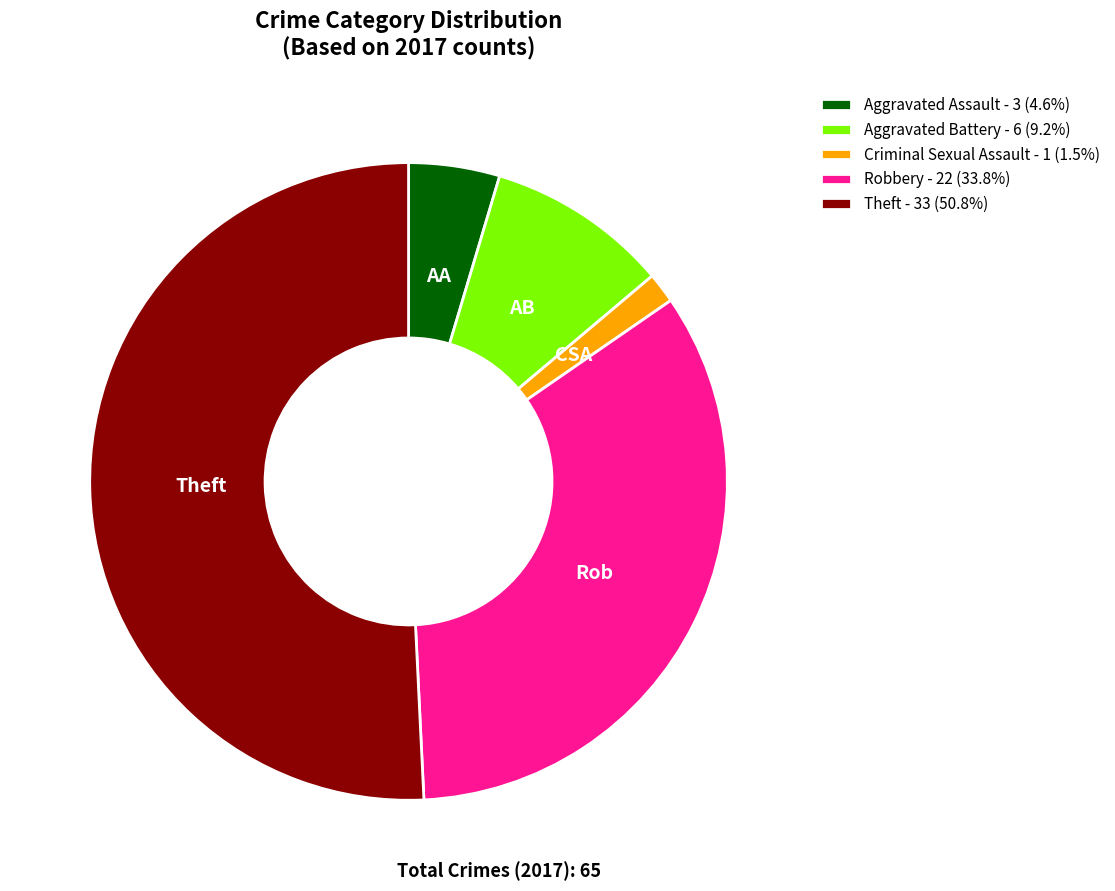

The Aggravated Battery slice represents 9% of the pie. True or false?

True